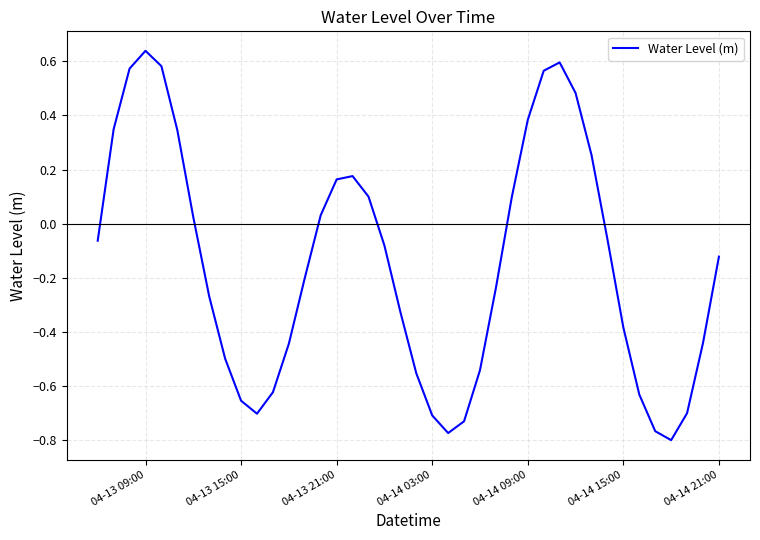

Reading right to left, list all the values displayed in this chart.

-0.1	-0.4	-0.7	-0.8	-0.8	-0.6	-0.4	-0.1	0.3	0.5	0.6	0.6	0.4	0.1	-0.2	-0.5	-0.7	-0.8	-0.7	-0.6	-0.3	-0.1	0.1	0.2	0.2	0.0	-0.2	-0.4	-0.6	-0.7	-0.7	-0.5	-0.3	0.0	0.3	0.6	0.6	0.6	0.3	-0.1